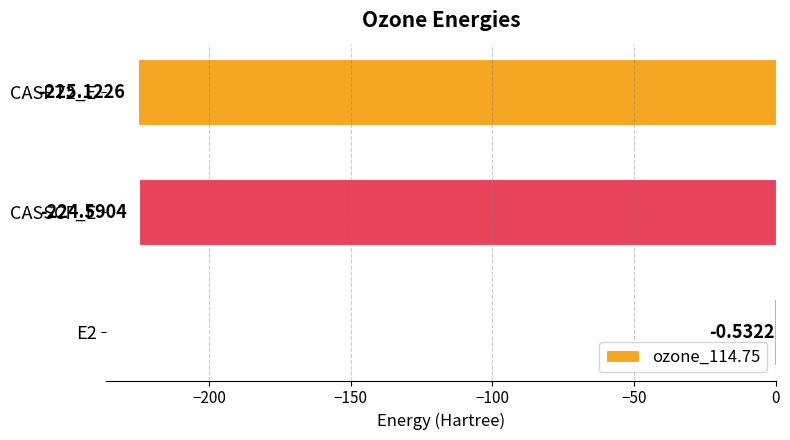

Which has a higher value, CASPT2_E or E2?

E2